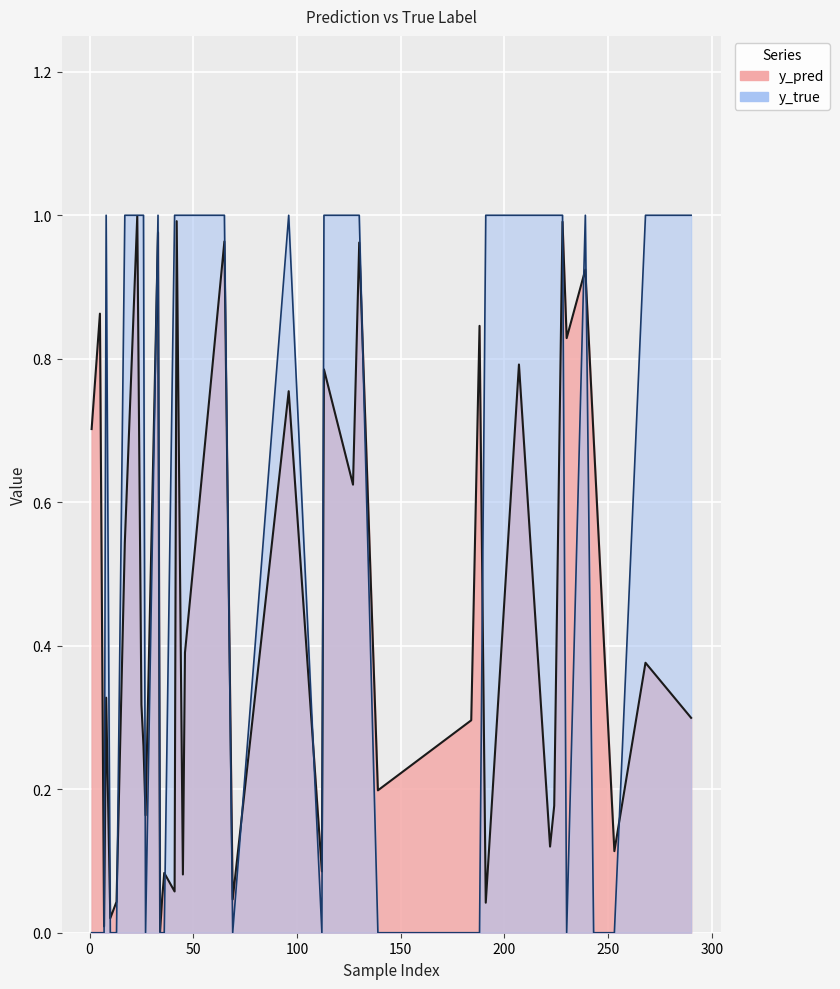

How many lines are shown in the chart?

2